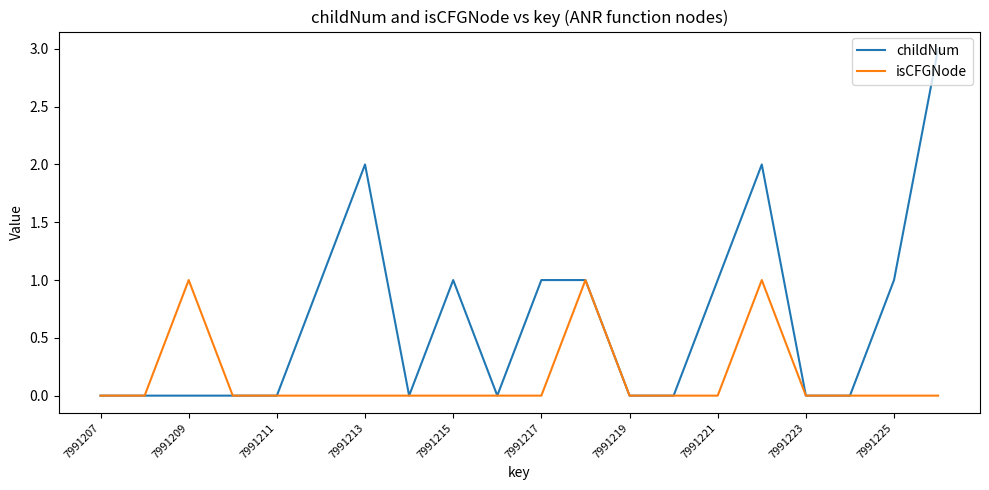

What are all the series names shown in the legend?

childNum, isCFGNode